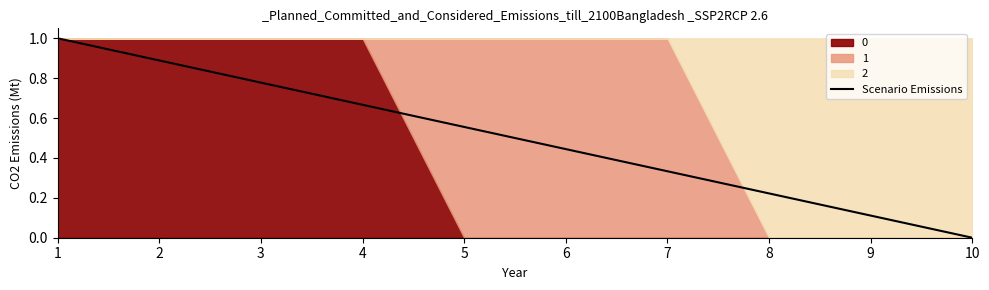

Count the values in the range 0 to 1.

10